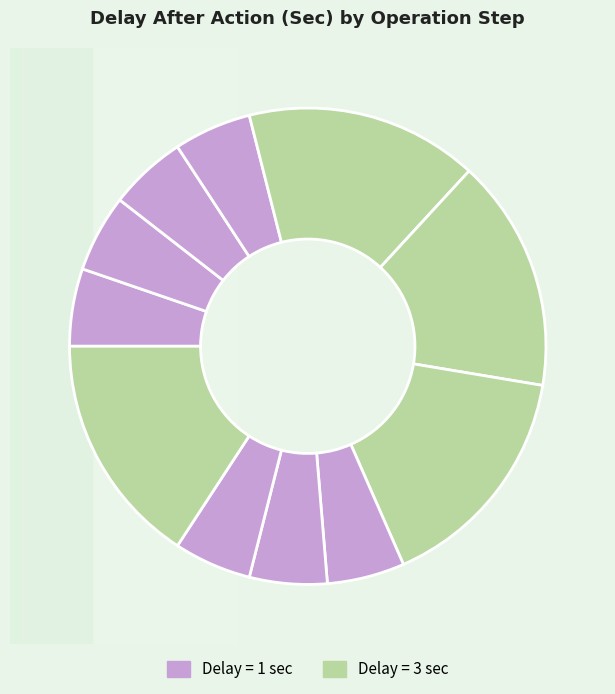

Is Search the majority of the pie?

No